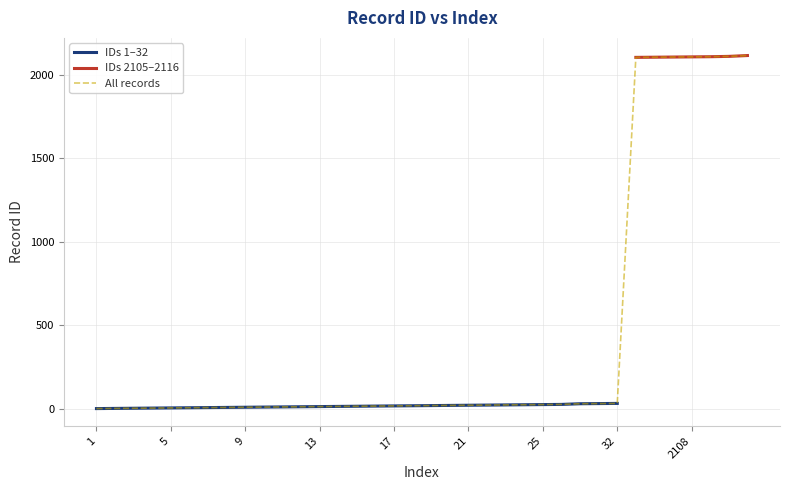

What is the value of the 16th point from the left?

16